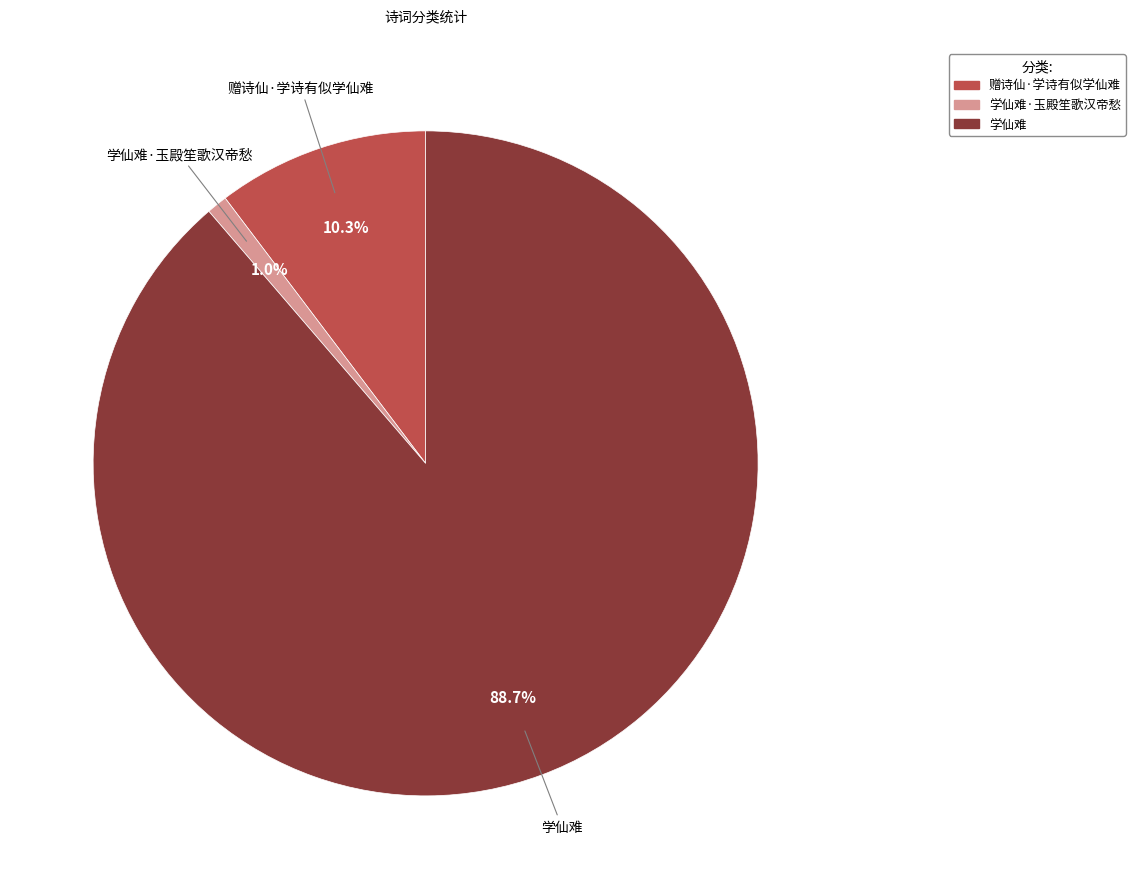

To the nearest percent, what percentage of the pie is 学仙难·玉殿笙歌汉帝愁?

1%